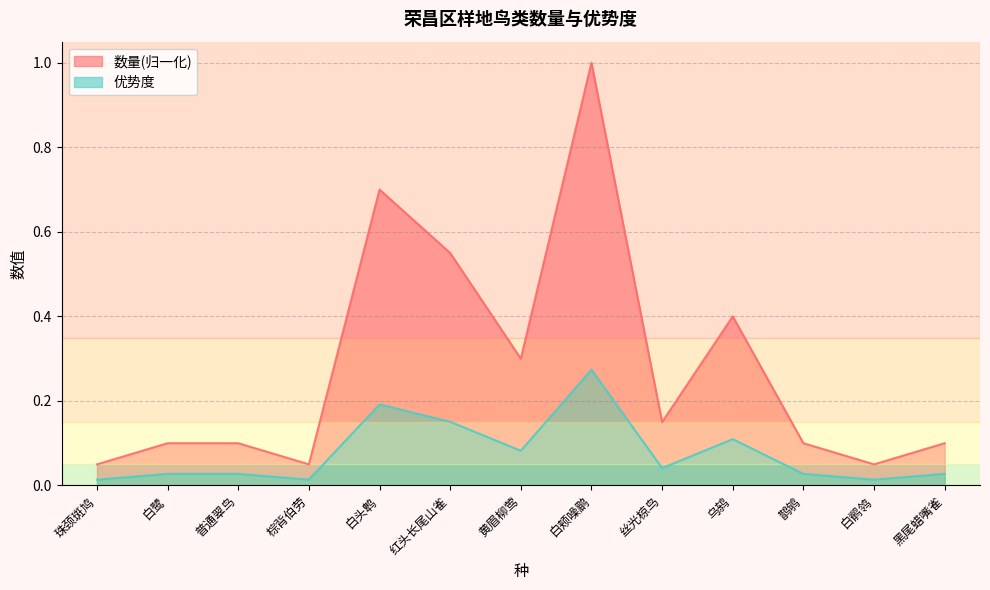

How many data points does each series have?

13